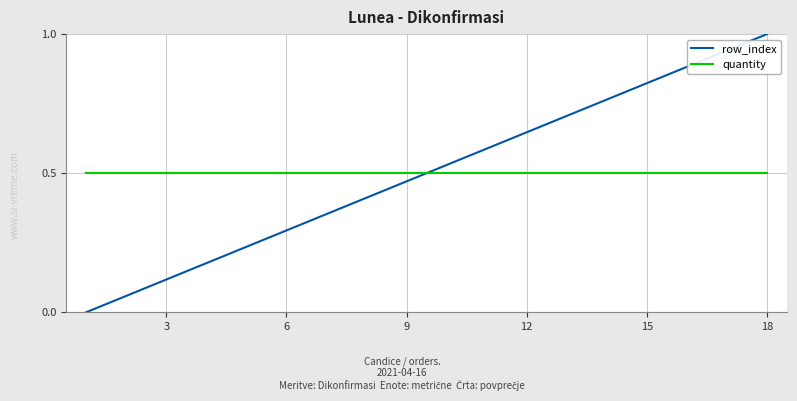

Count the number of data series in this chart.

2